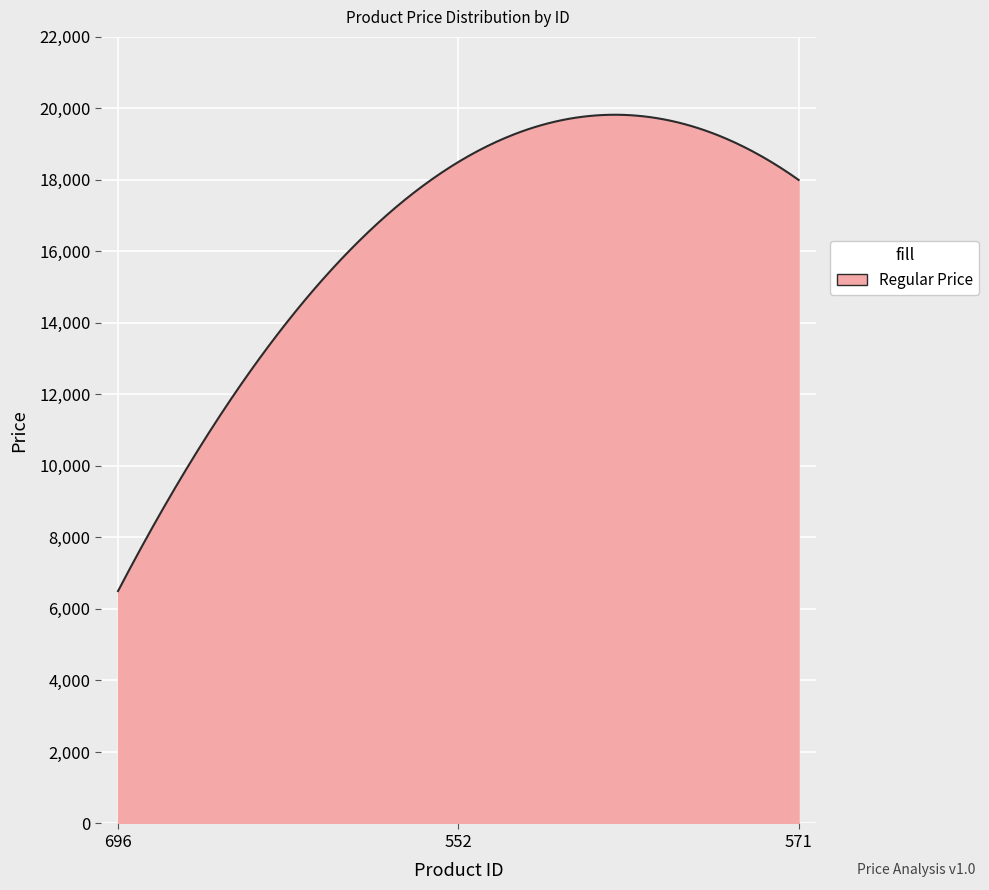

What is the minimum value shown in the chart?

6500.0